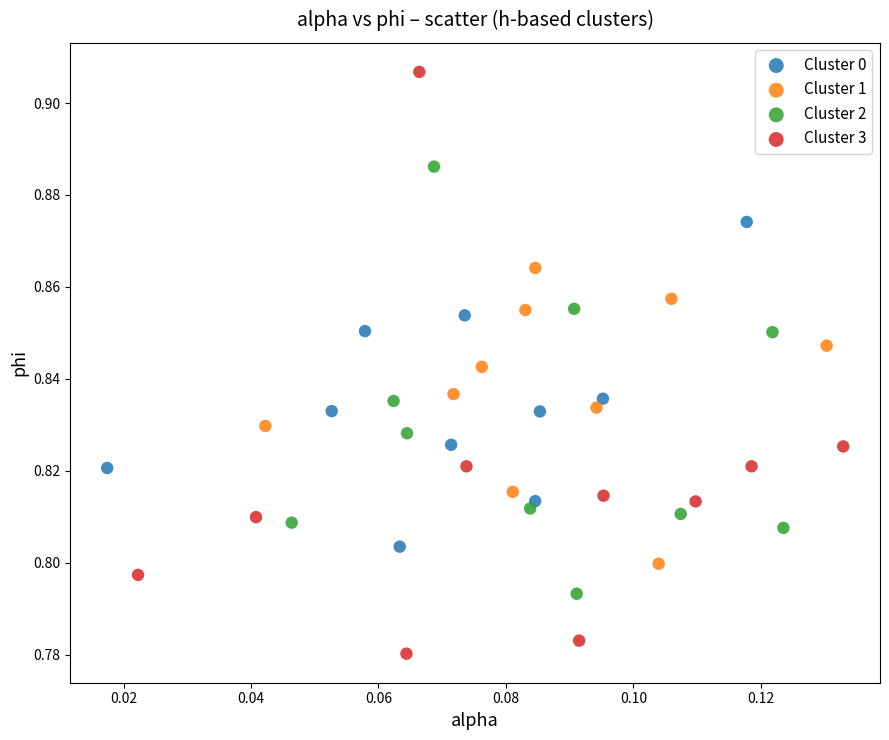

Which series contains the lowest Y value?

Cluster 3